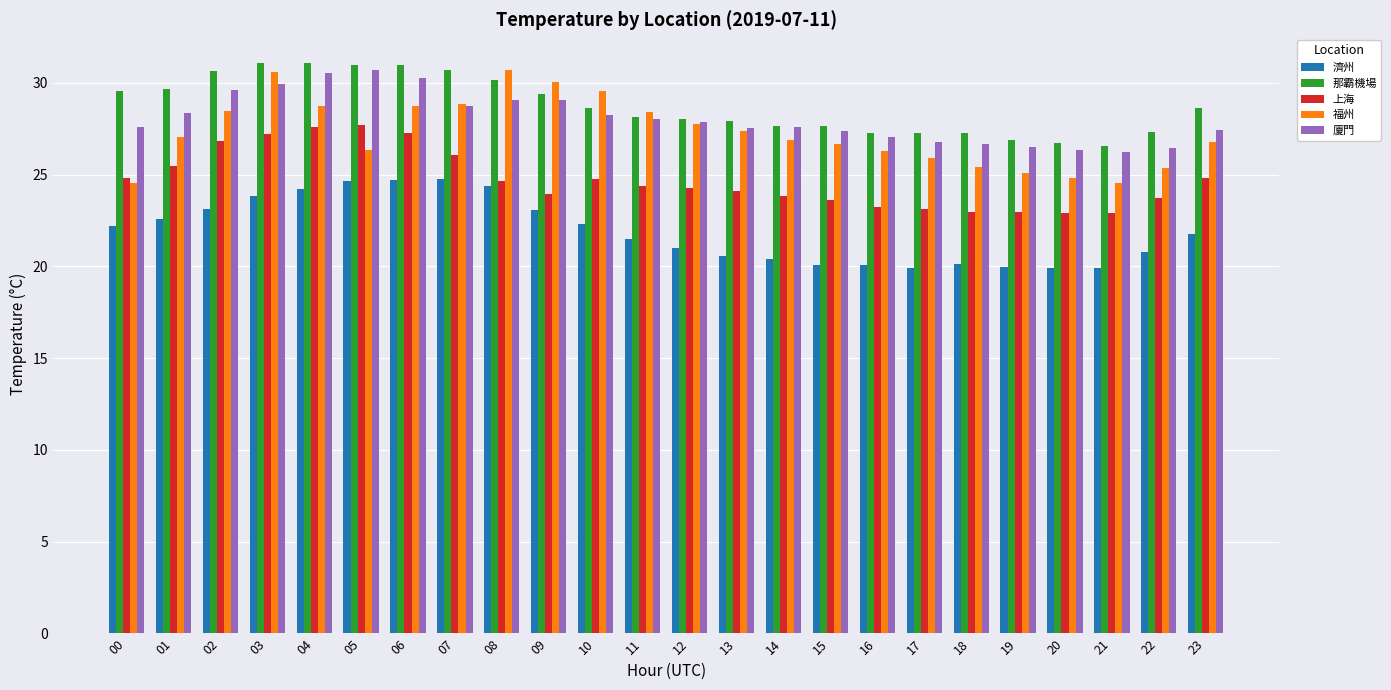

What is the difference between the 那霸機場 values at 05 and 19?

4.1